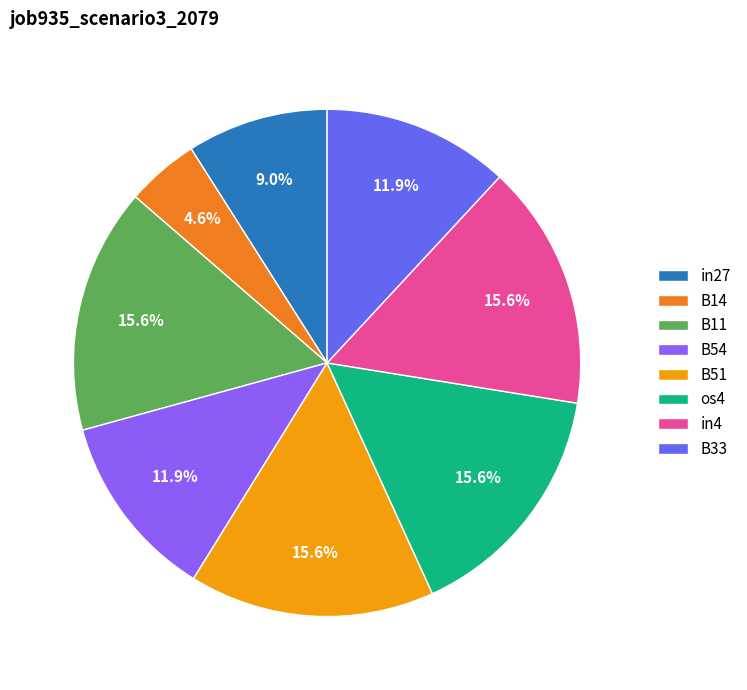

Does in4 account for over 50% of the chart?

No